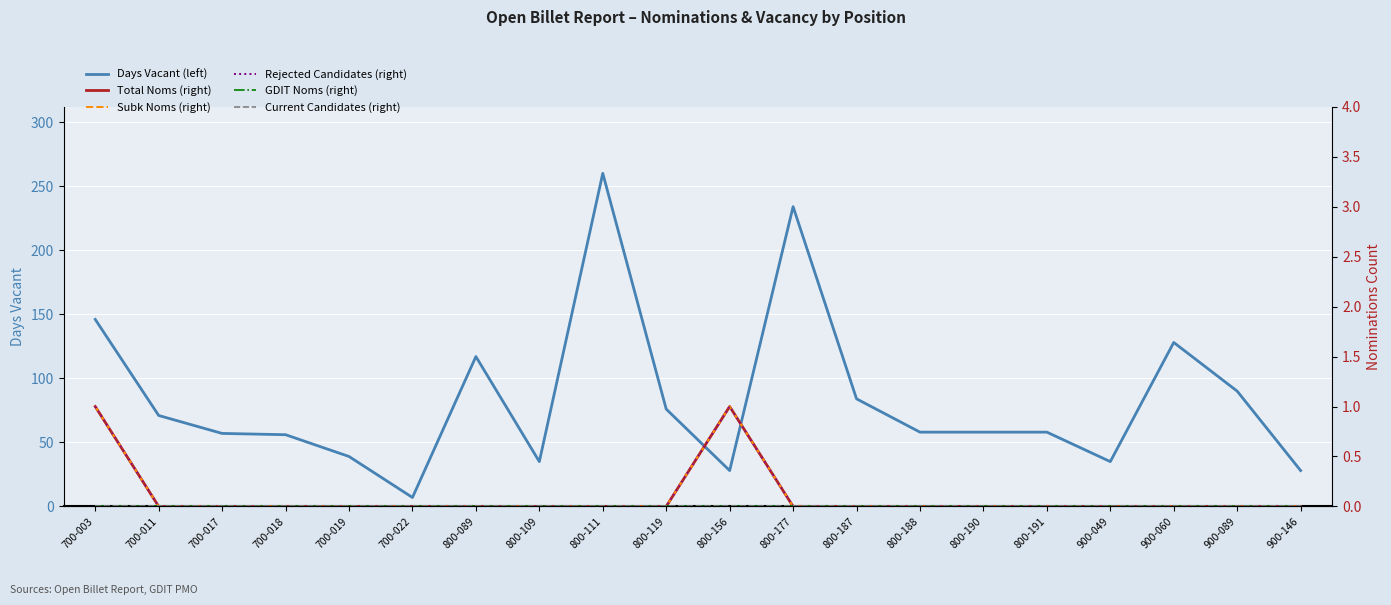

How many series are shown in this chart?

6